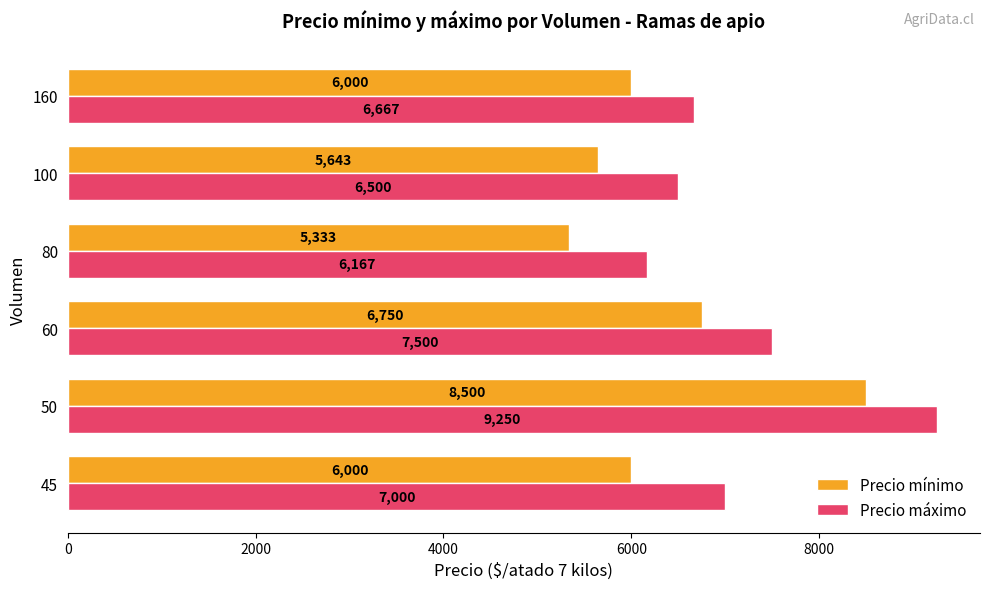

At which category is the sum across all series the highest?

50